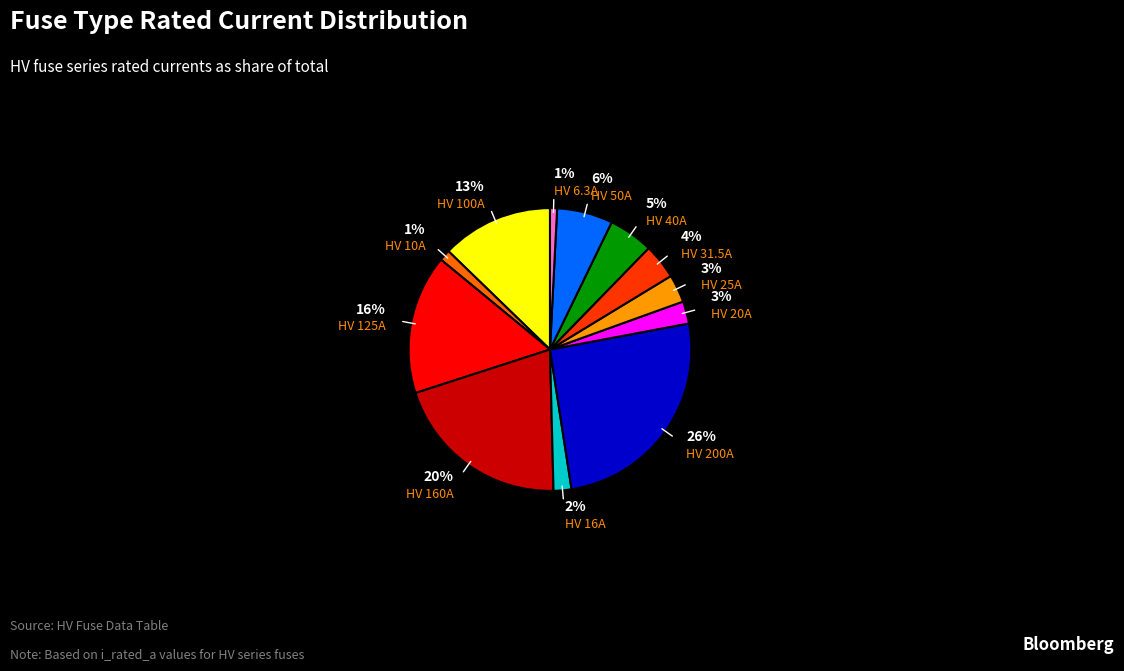

To the nearest percent, what is the difference between the largest and smallest slice percentages?

25%